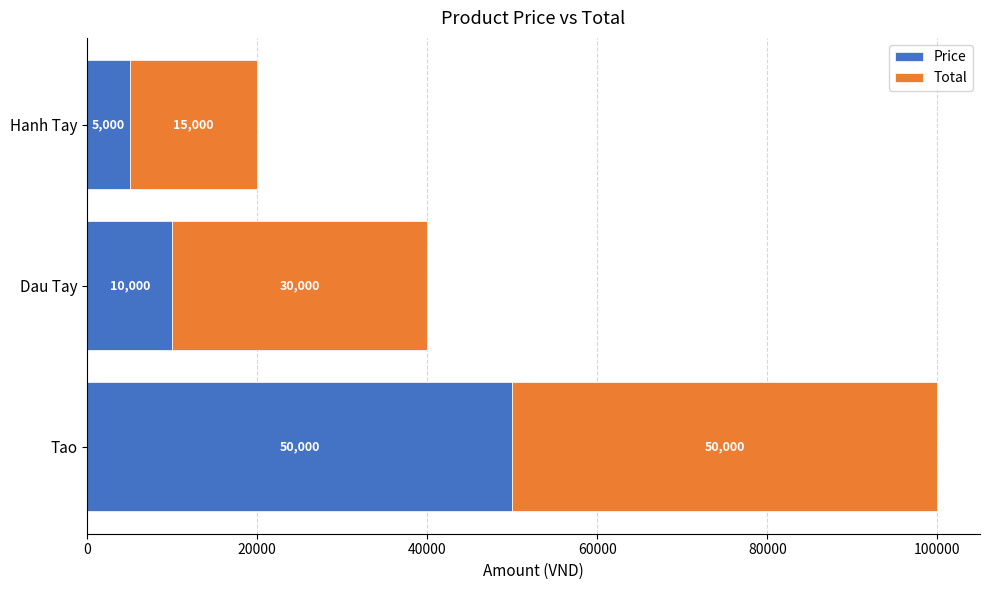

True or false: Price has a value of 5000 at Hanh Tay.

True